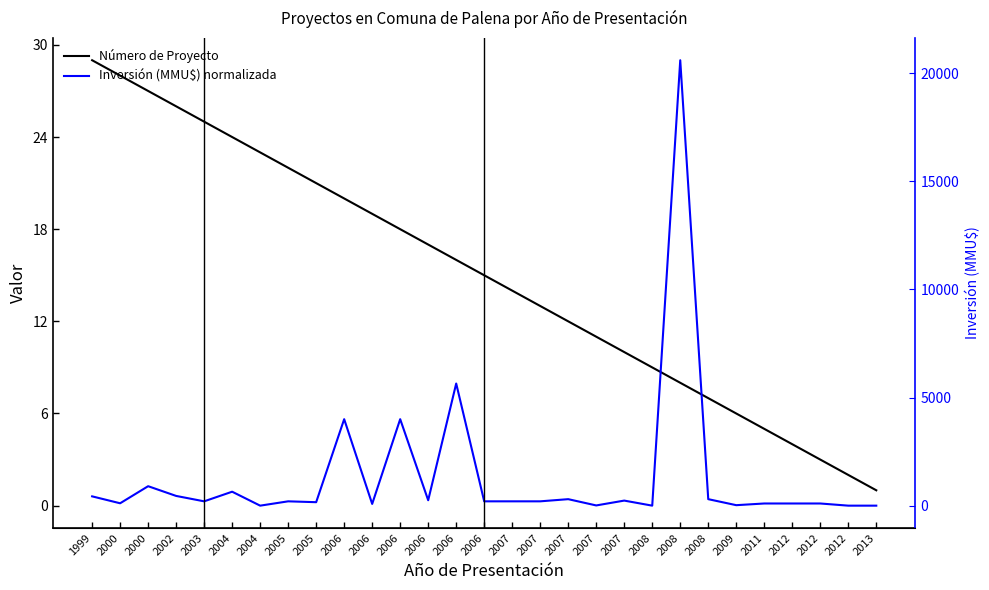

True or false: Inversión (MMU$) normalizada and Número de Proyecto cross at least once.

True